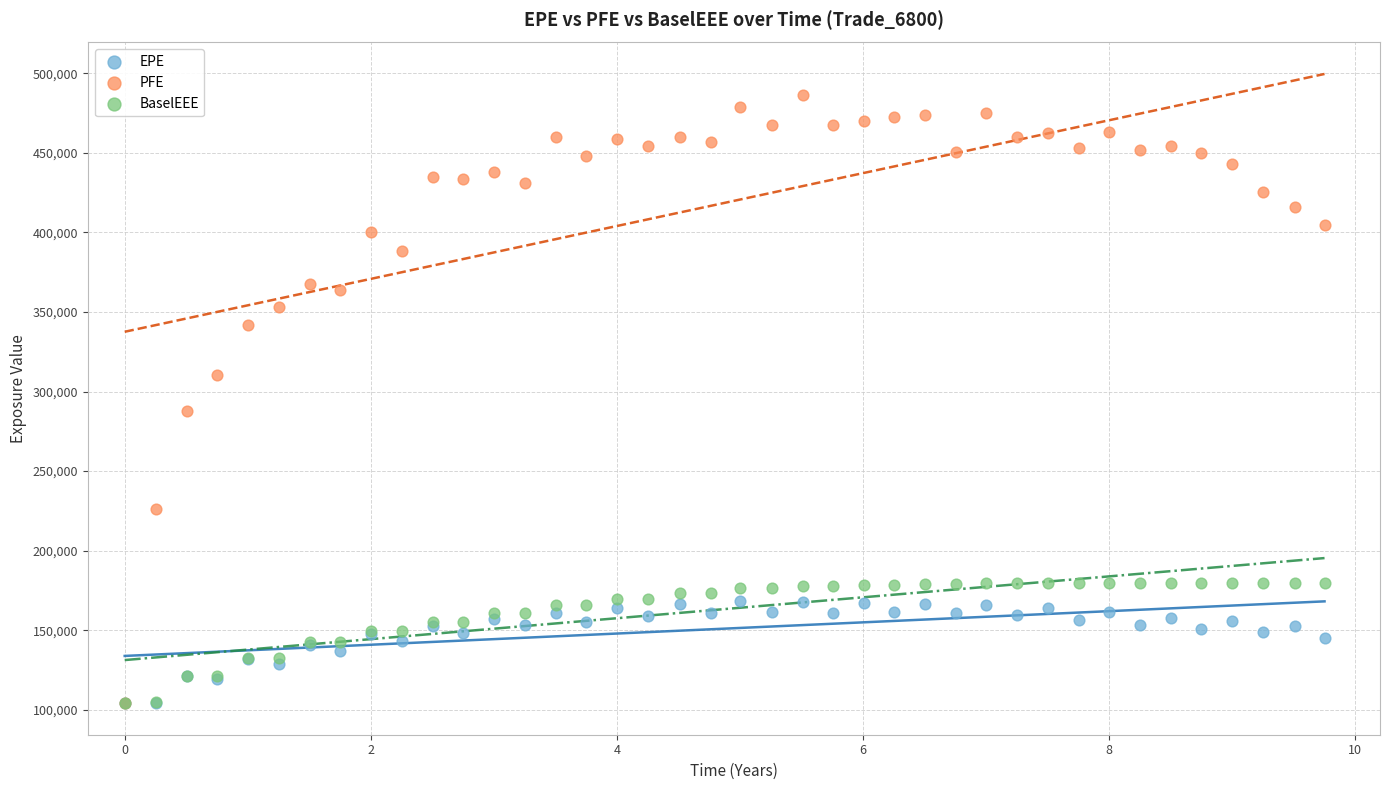

In the PFE series, what Y value is closest to 295218?

287825